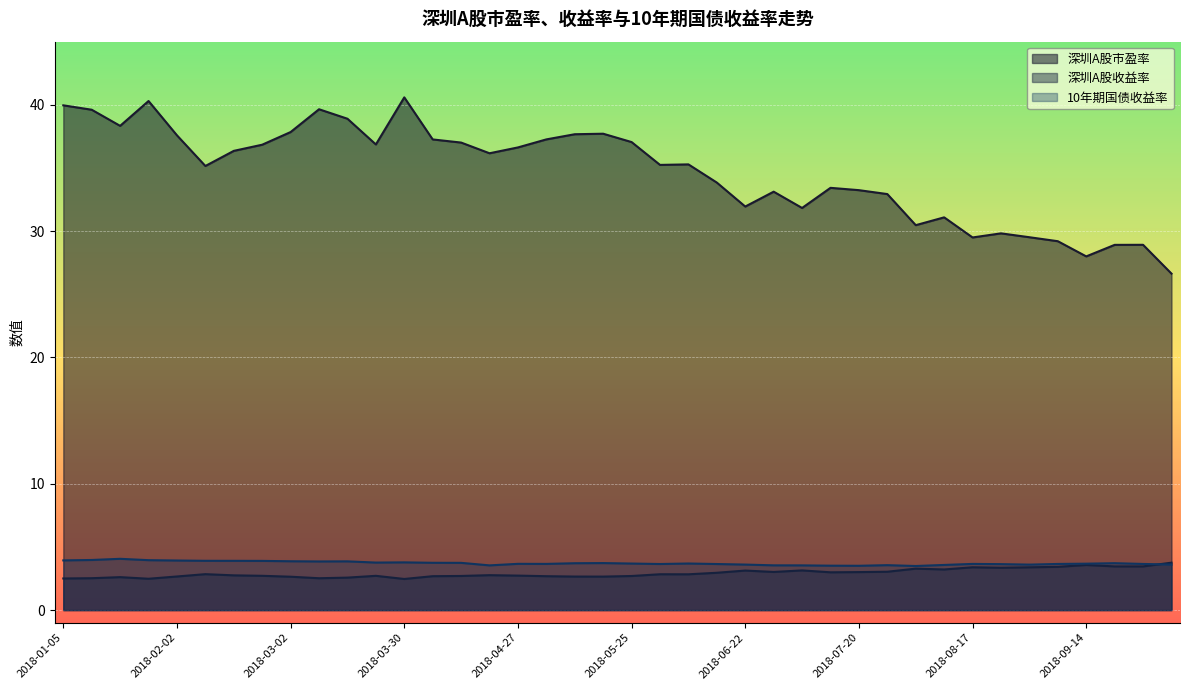

At which category does the chart reach its peak across all series?

2018-03-30